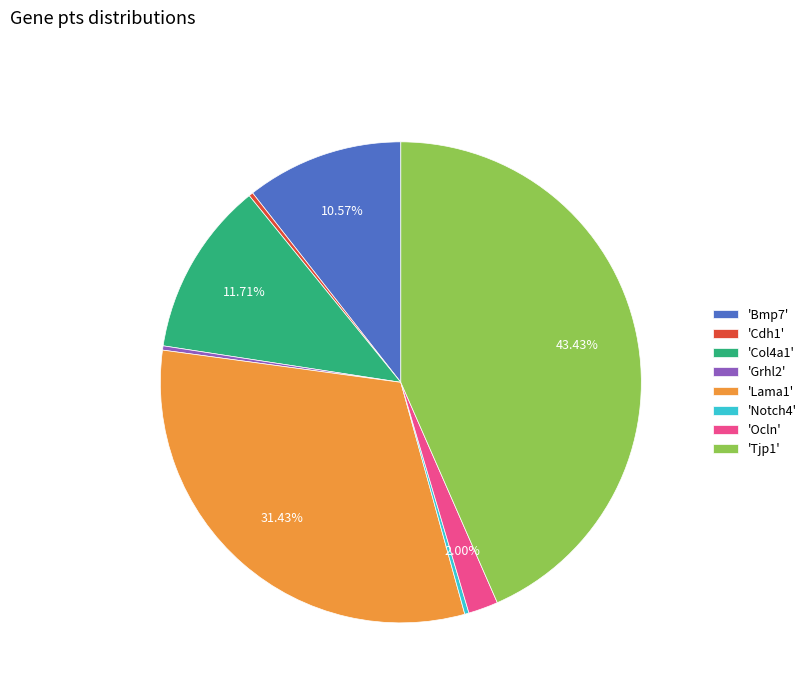

To the nearest percent, what is the difference between the largest and smallest slice percentages?

43%